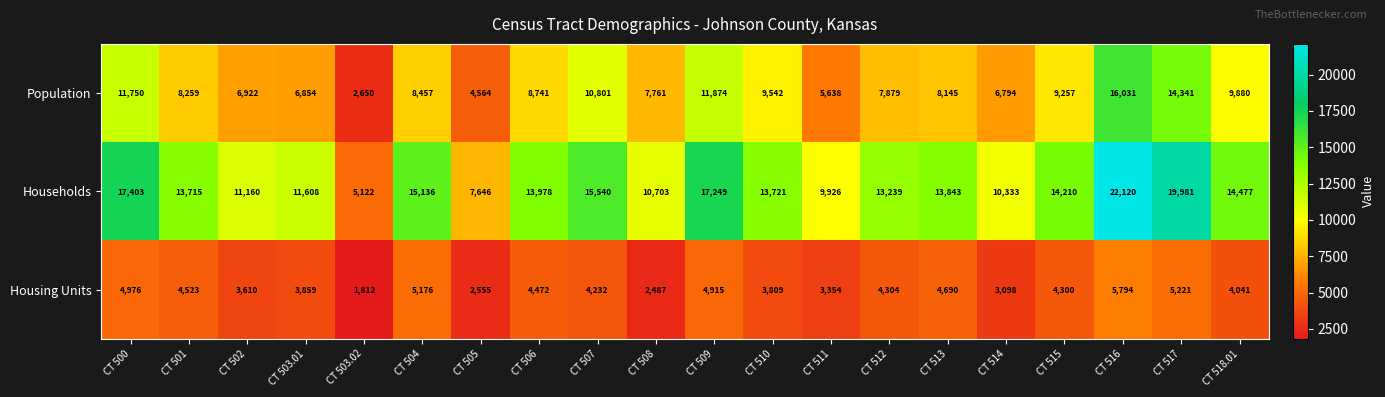

What is the approximate value of Housing Units at CT 513?

4690